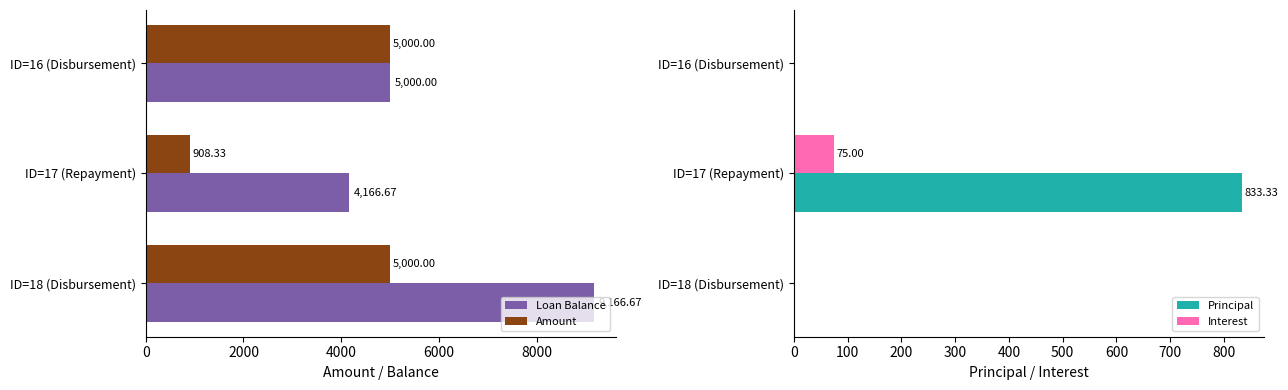

List the series in order of their peak value, highest first.

Loan Balance, Amount, Principal, Interest